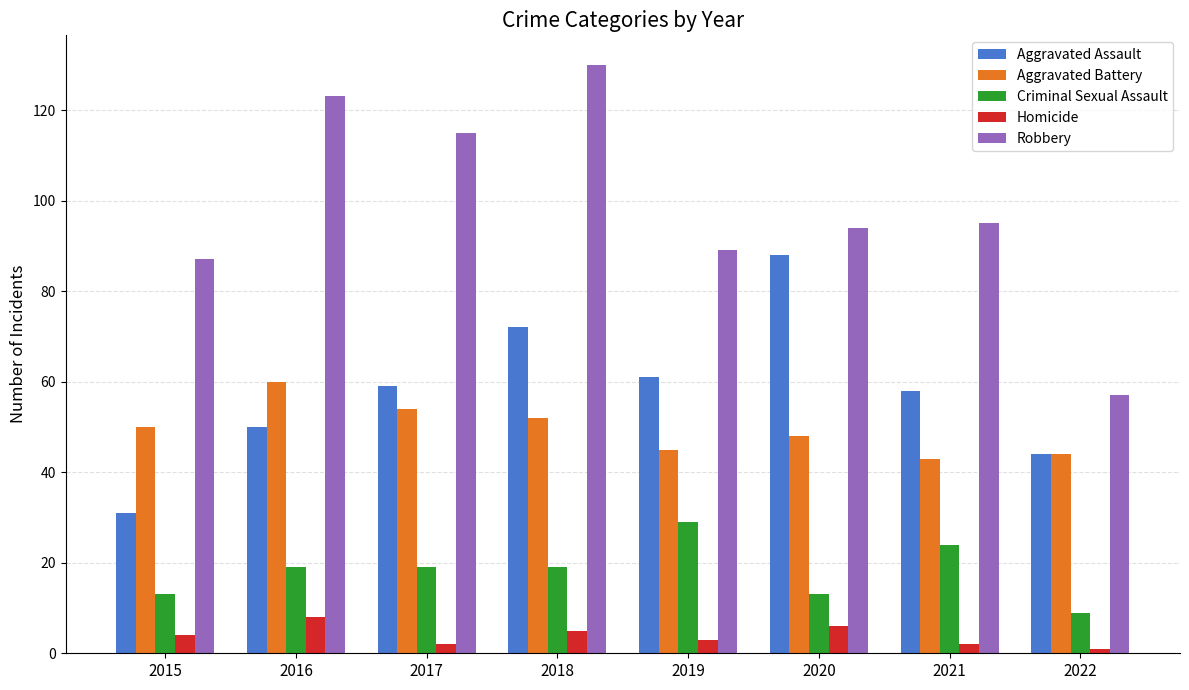

Which series has the largest range (max minus min)?

Robbery